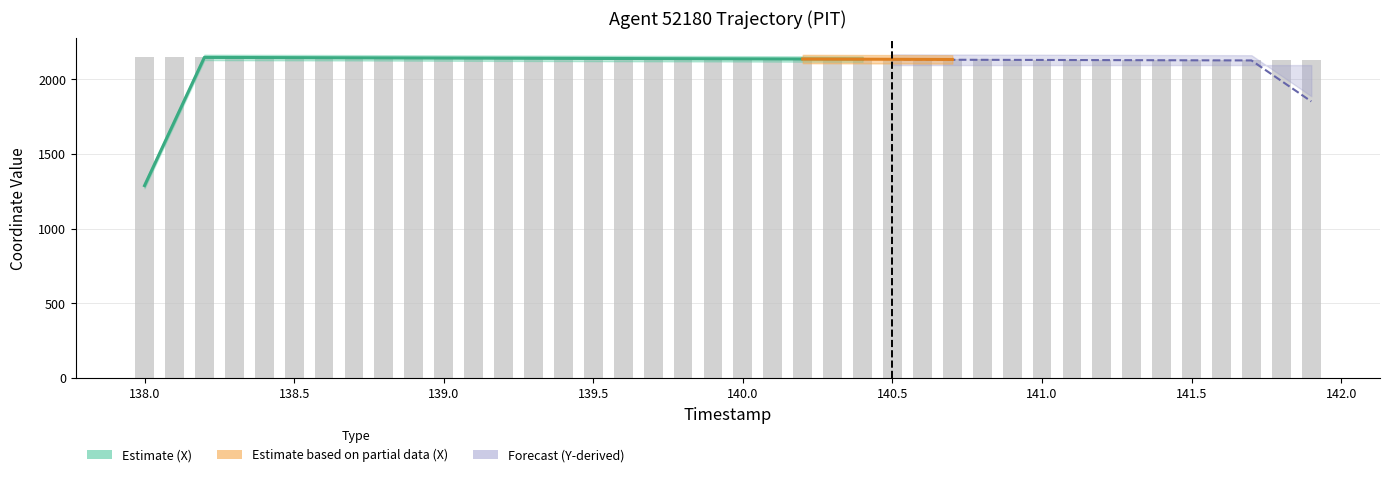

What is the value of the X bar at the 25th from the left?

2134.6